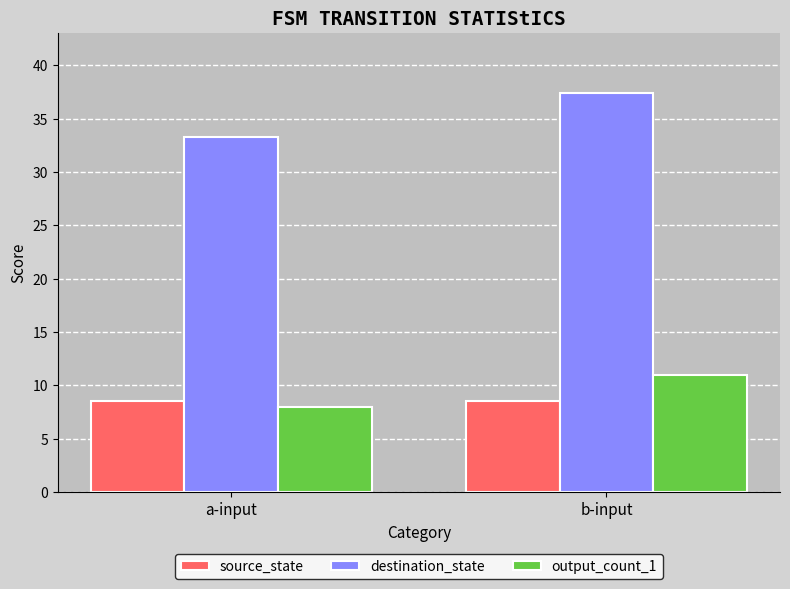

Is the value of output_count_1 at a-input greater than the value of source_state at b-input?

No